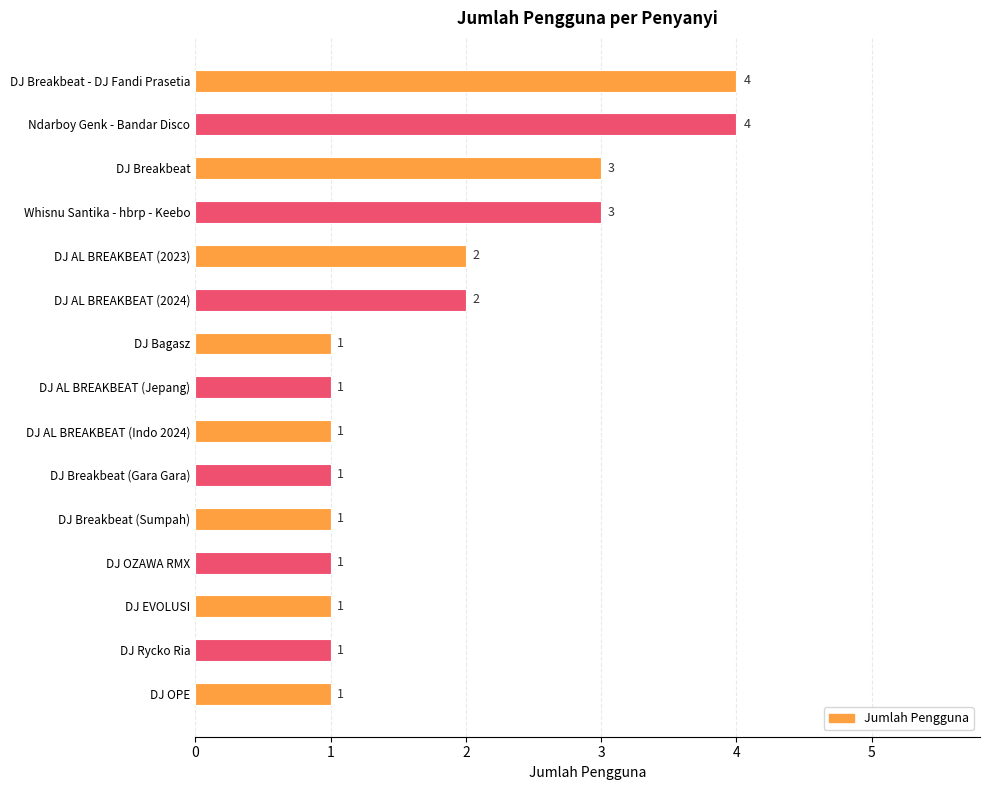

List the labels in order of value, largest first.

DJ Breakbeat - DJ Fandi Prasetia, Ndarboy Genk - Bandar Disco, DJ Breakbeat, Whisnu Santika - hbrp - Keebo, DJ AL BREAKBEAT (2023), DJ AL BREAKBEAT (2024), DJ Bagasz, DJ AL BREAKBEAT (Jepang), DJ AL BREAKBEAT (Indo 2024), DJ Breakbeat (Gara Gara), DJ Breakbeat (Sumpah), DJ OZAWA RMX, DJ EVOLUSI, DJ Rycko Ria, DJ OPE